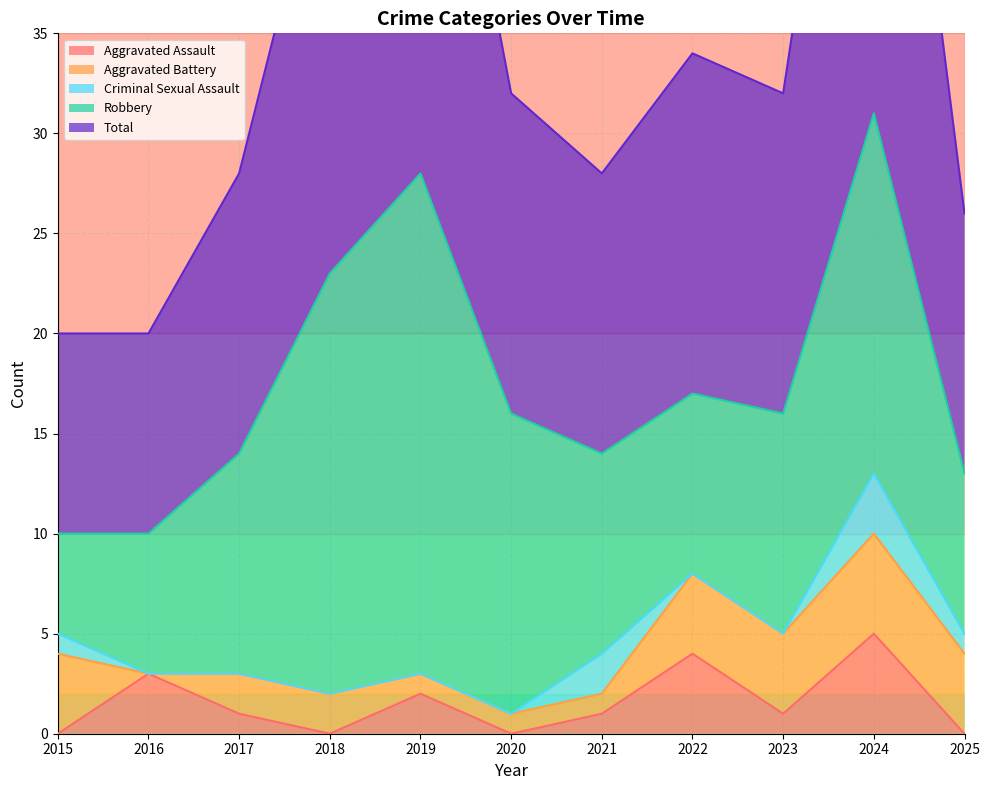

What is the value of the Robbery point at the 5th from the left?

25